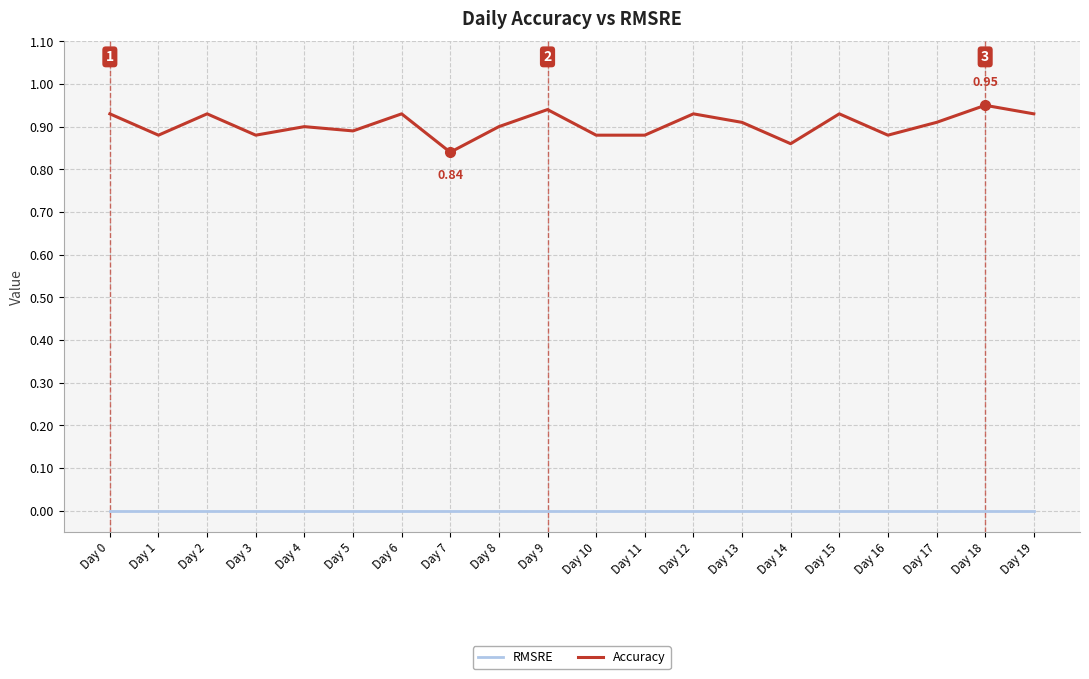

The value of Accuracy at Day 17 is 1.6. True or false?

False